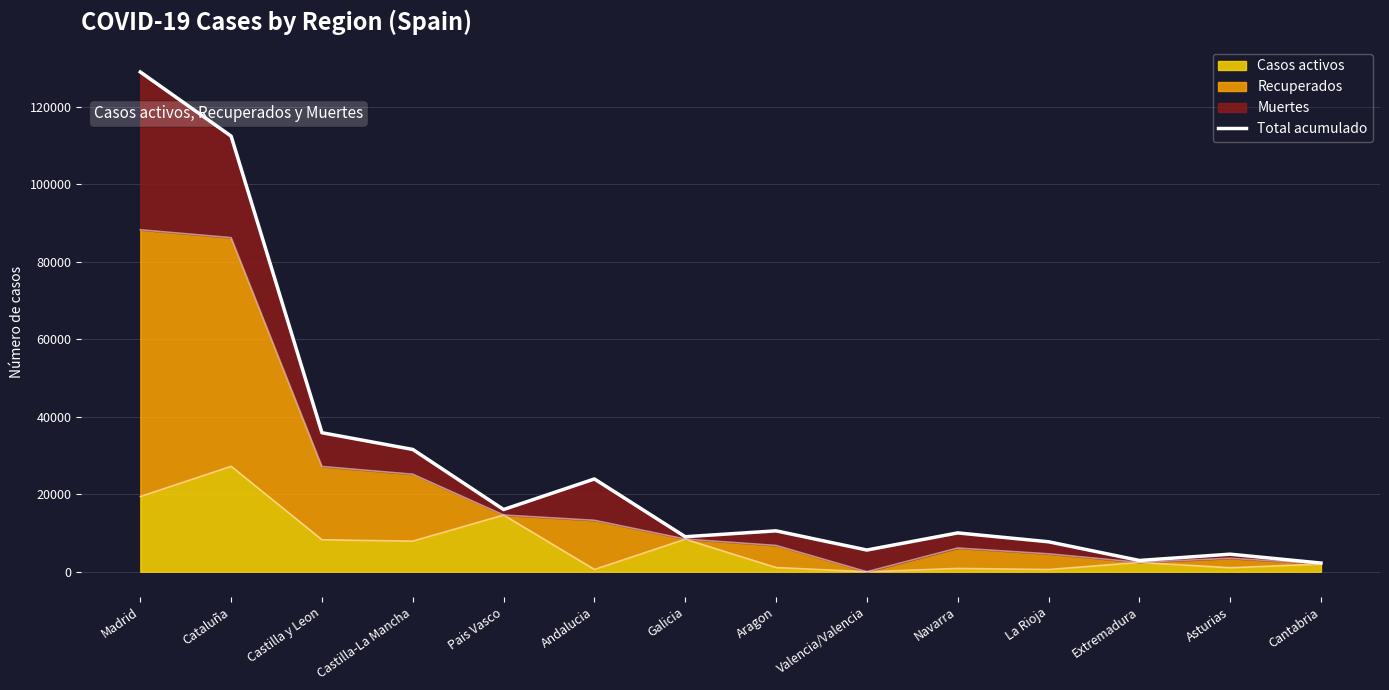

Reading left to right, what are all the values shown in this chart?

129013	112451	35890	31573	16064	23954	9041	10564	5609	10028	7741	2919	4540	2246